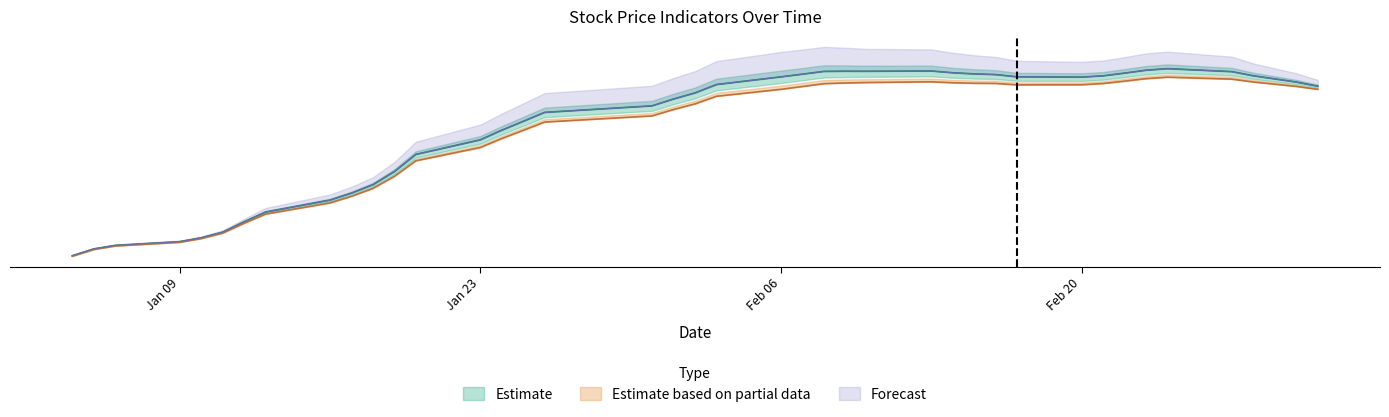

Which series has the largest range (max minus min)?

Estimate (ema60)